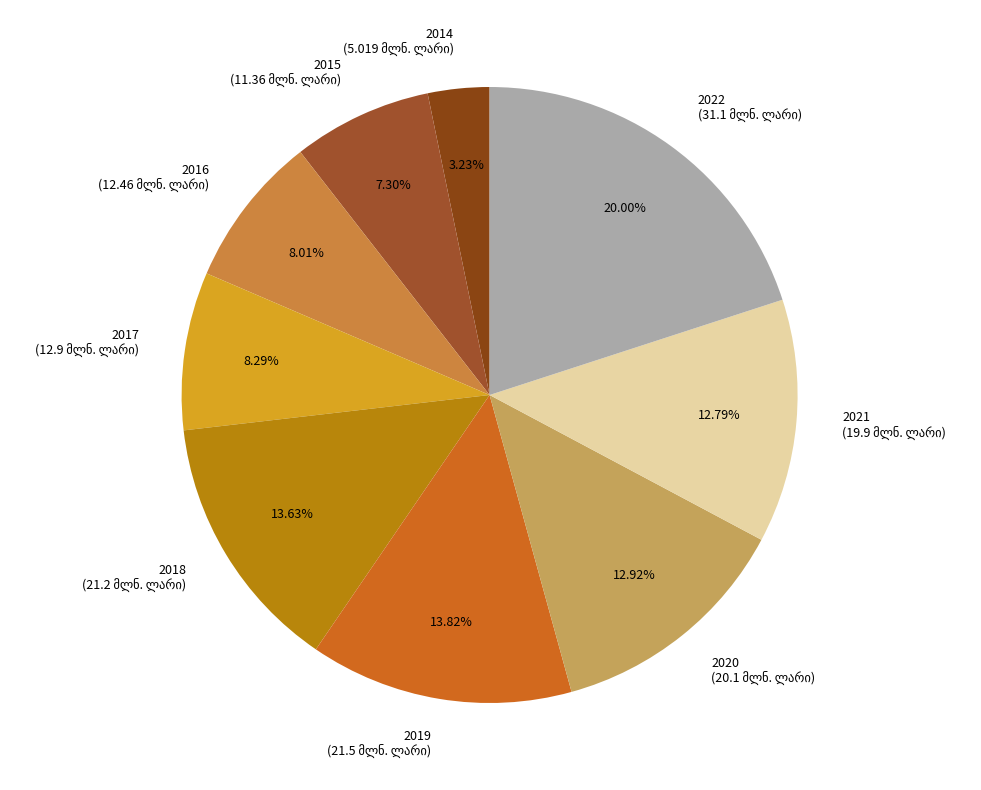

What percentage is the 2018 slice, to the nearest percent?

14%